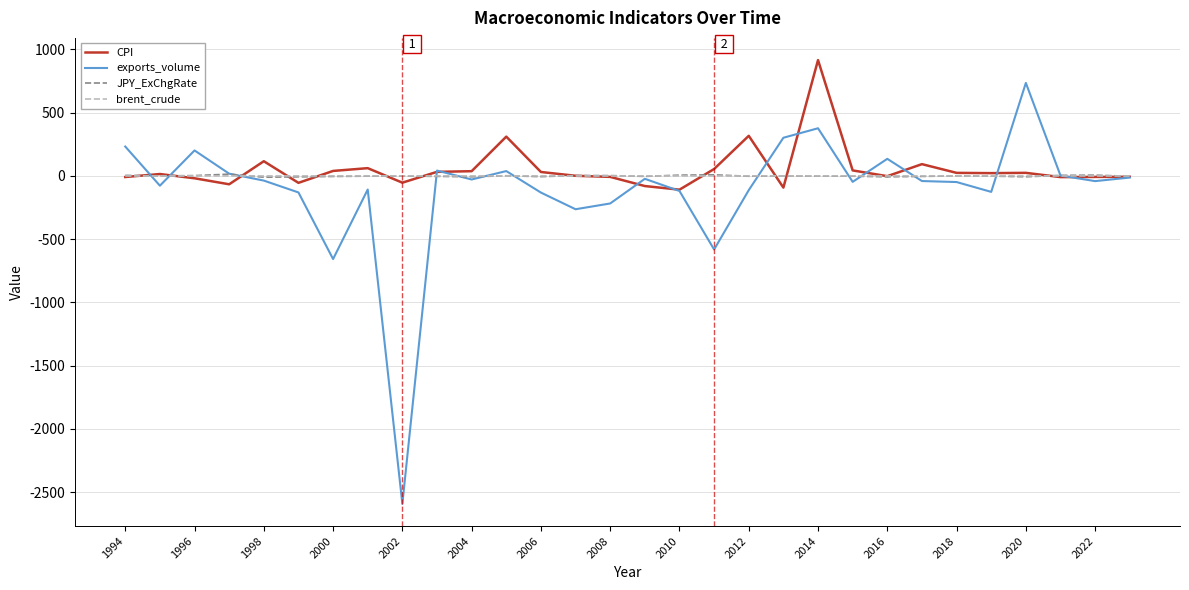

How many distinct data groups are displayed?

4